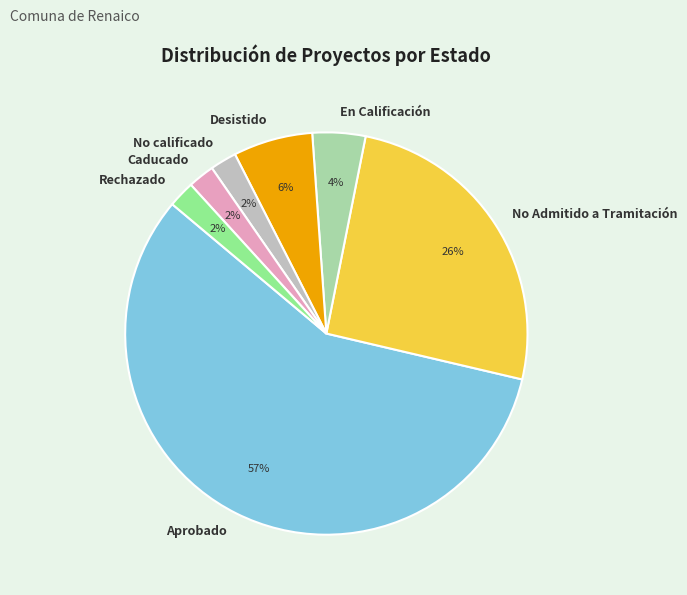

To the nearest percent, what is the combined percentage of En Calificación and Caducado?

6%